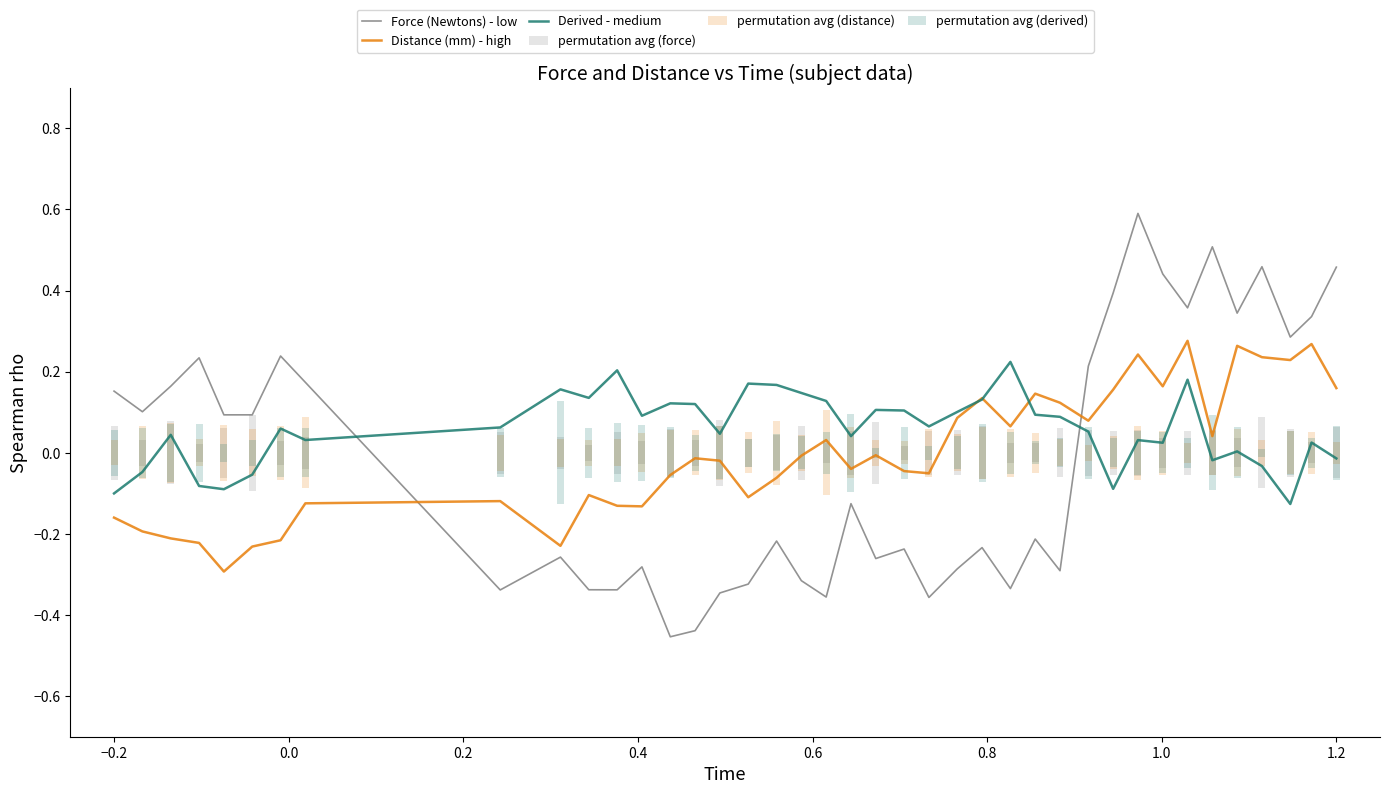

What is the maximum value for Force (Newtons) - low?

0.6